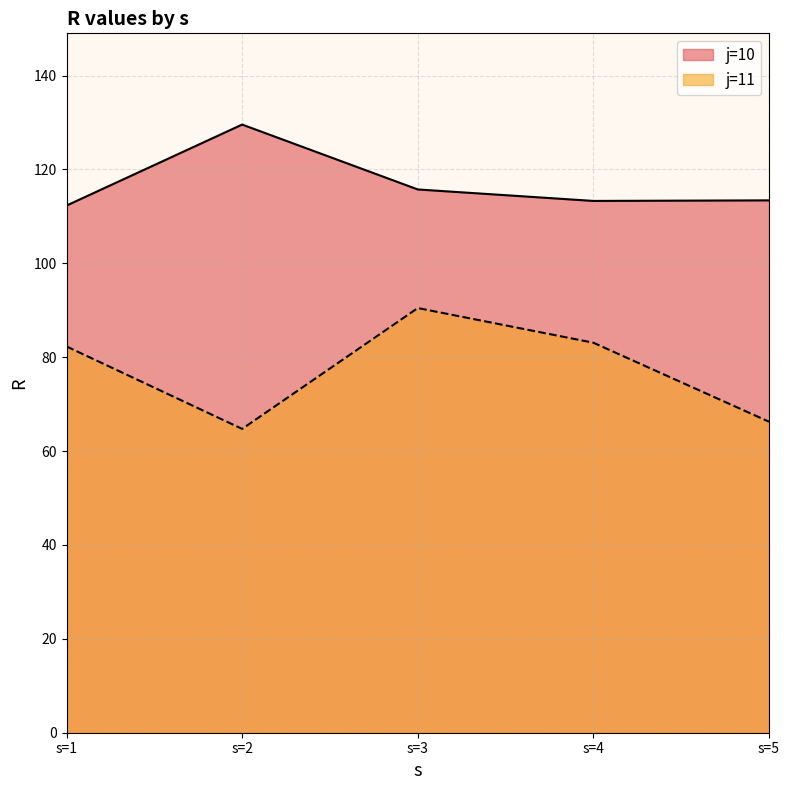

True or false: j=11 and j=10 cross at least once.

False